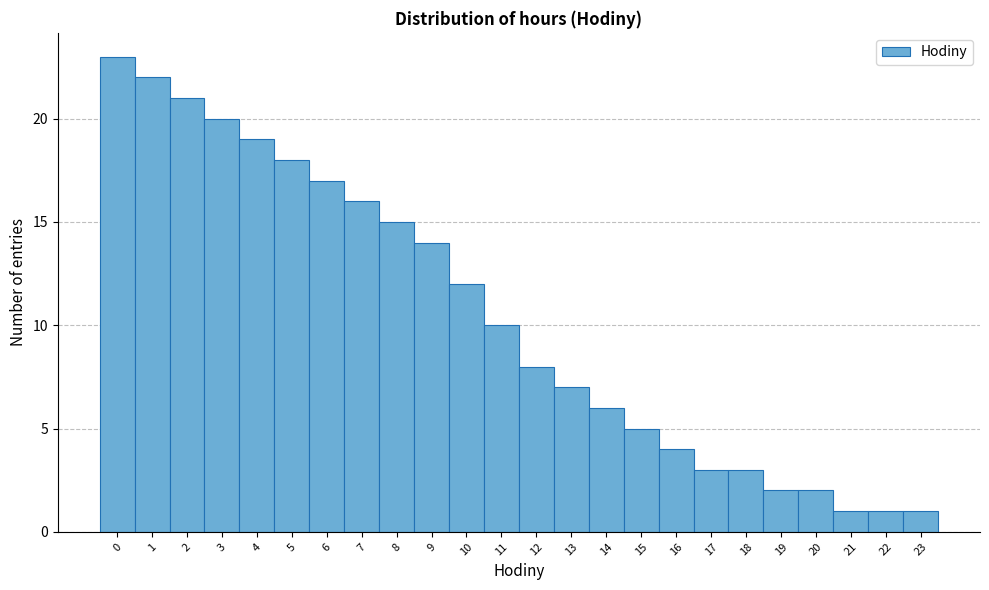

What is the height of the bar covering 12.5 to 13.5 on the x-axis? The values are not printed on the chart, so give them approximately, as read against the axis.

7